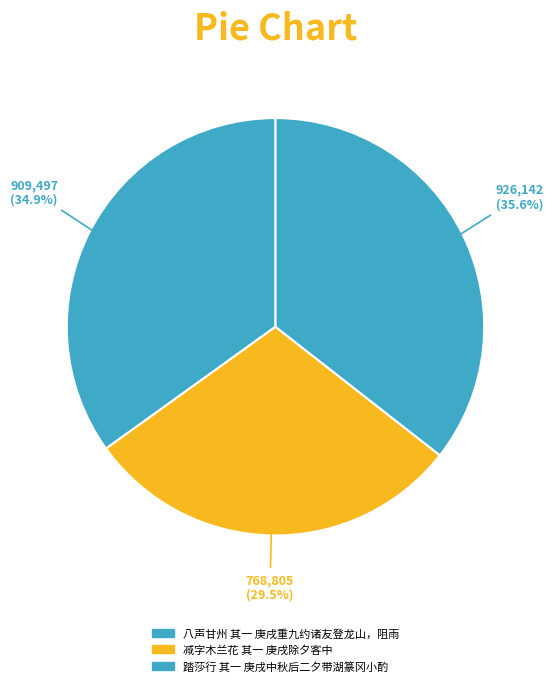

True or false: 减字木兰花 其一 庚戌除夕客中 accounts for 30% of the total.

True